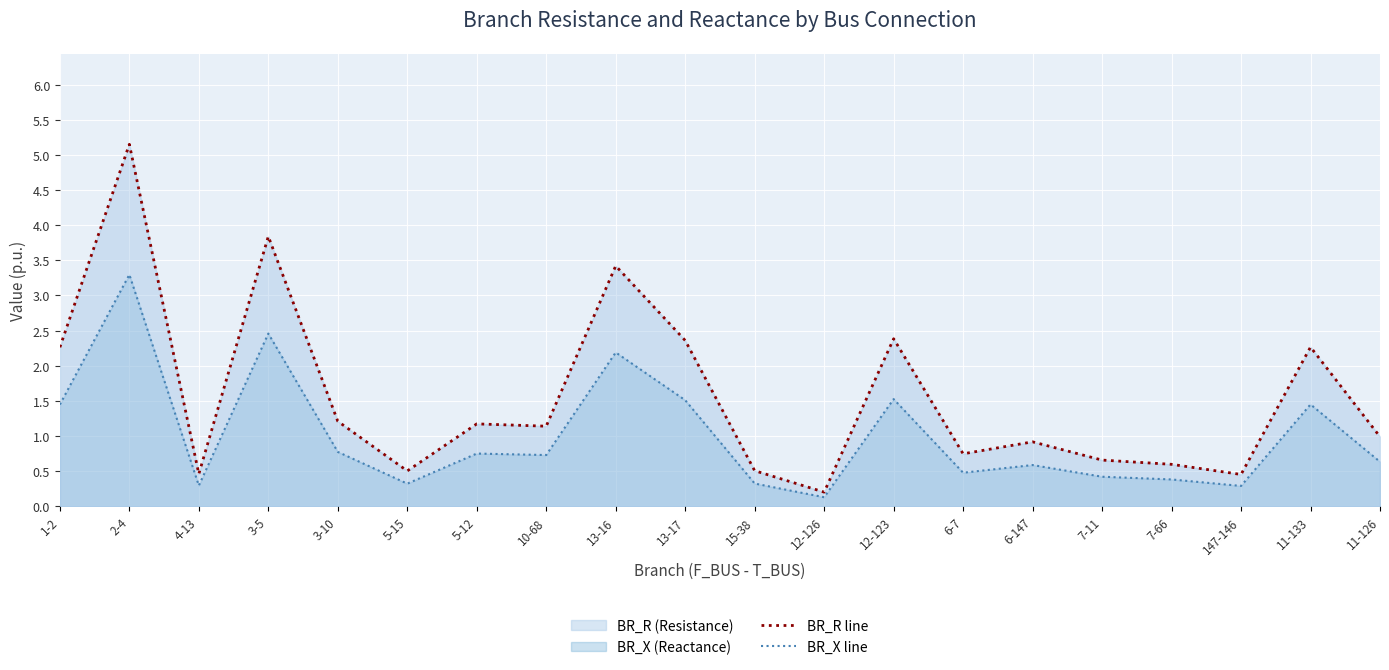

How many lines are shown in the chart?

2